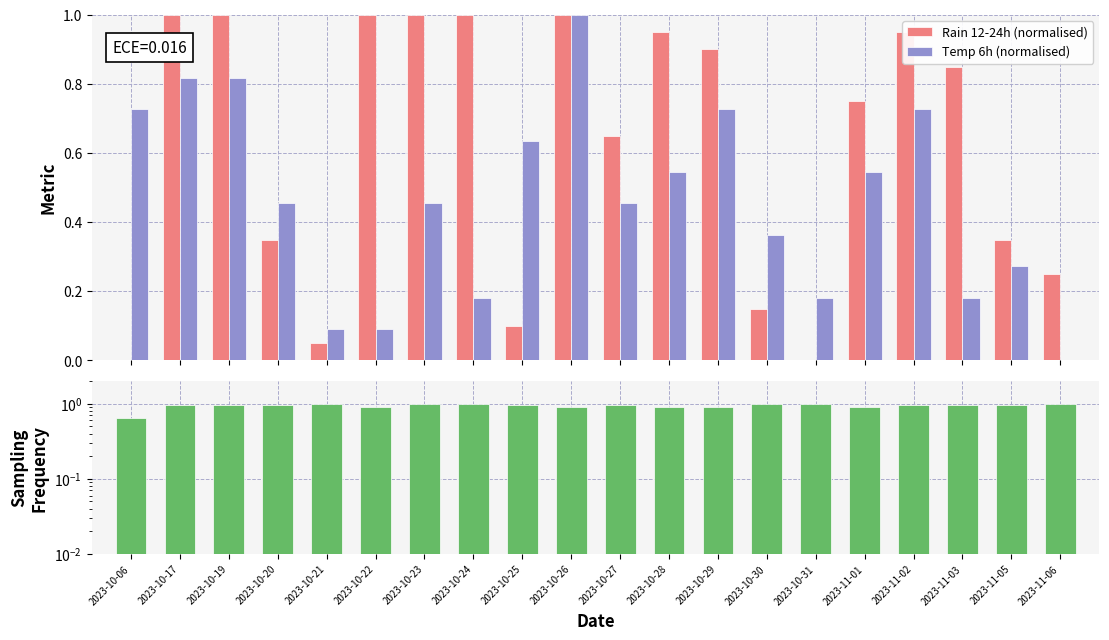

What is the sum of all Rain 12-24h (normalised) values?

12.3